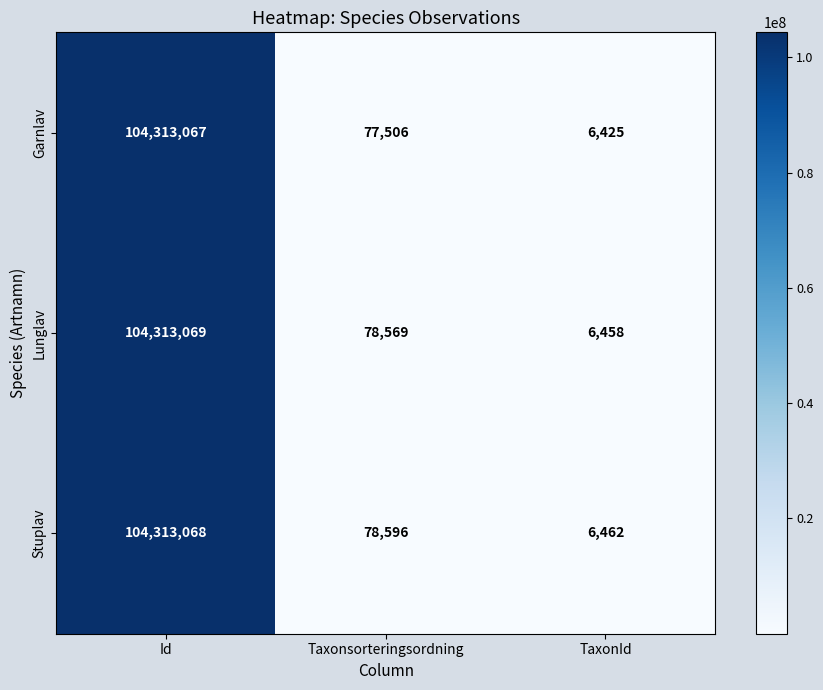

Which series has the widest spread of values?

Garnlav